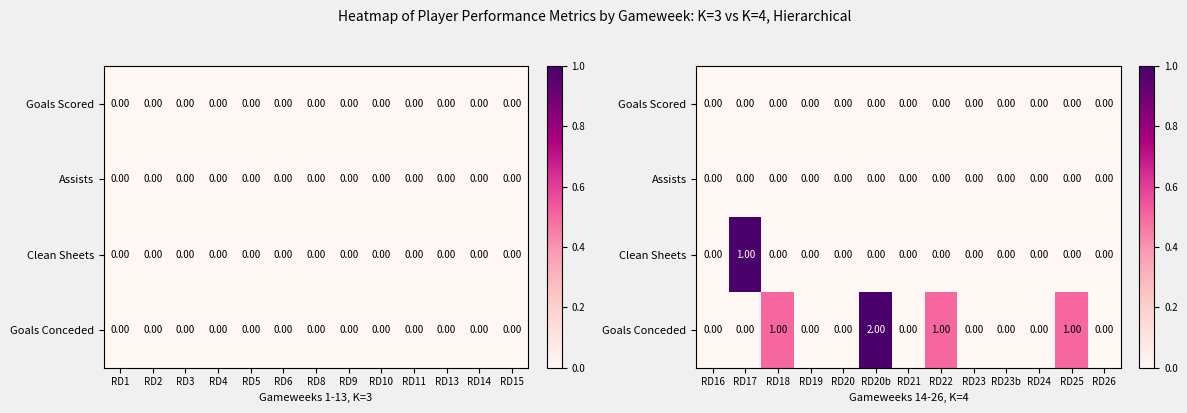

At RD25, list the series in order from largest to smallest.

Goals Conceded, Goals Scored, Assists, Clean Sheets